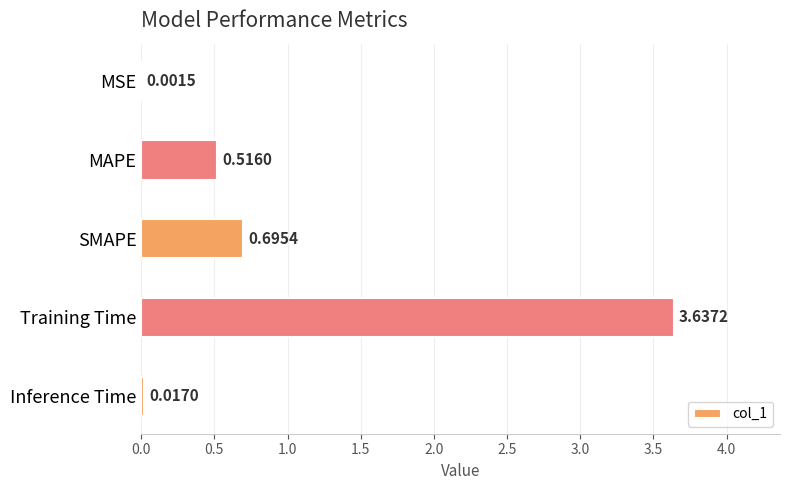

Where is the data nearest to the value 1?

SMAPE